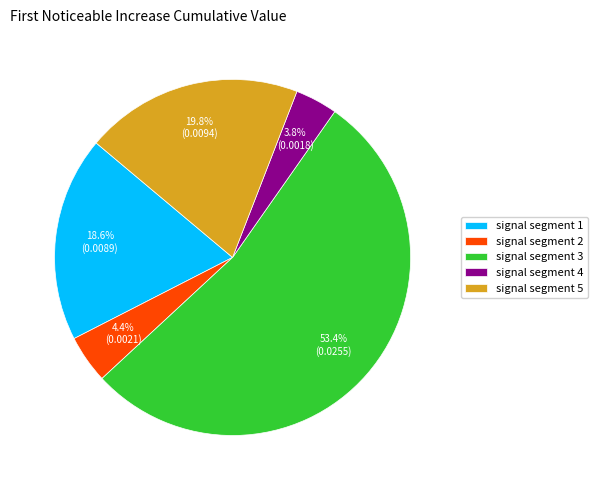

Which slice represents more than half of the pie?

signal segment 3